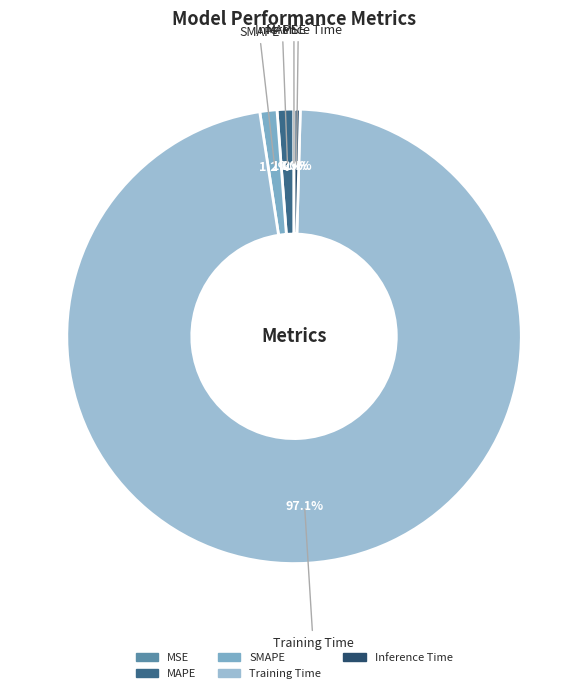

Does Training Time represent more than half of the total?

Yes